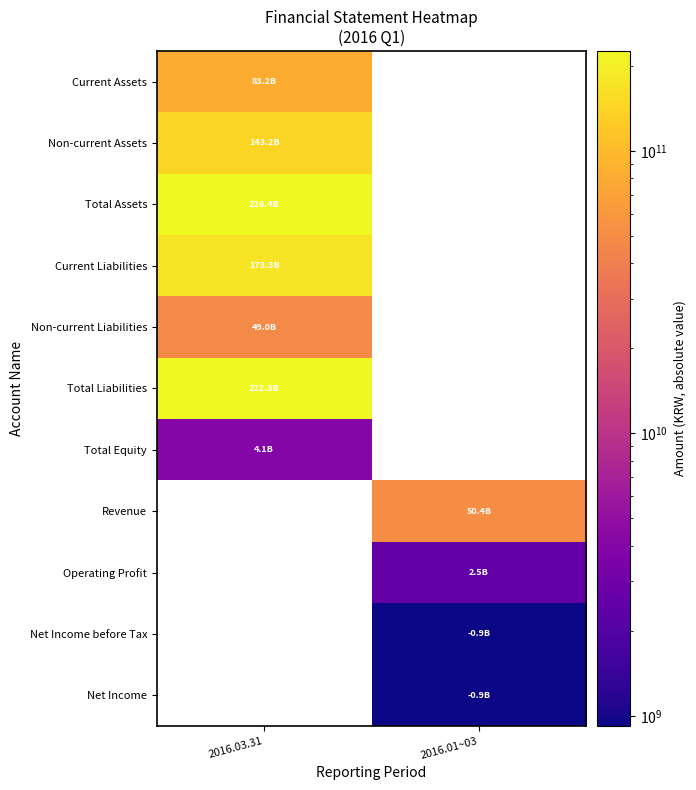

Count the number of categories in the chart.

2